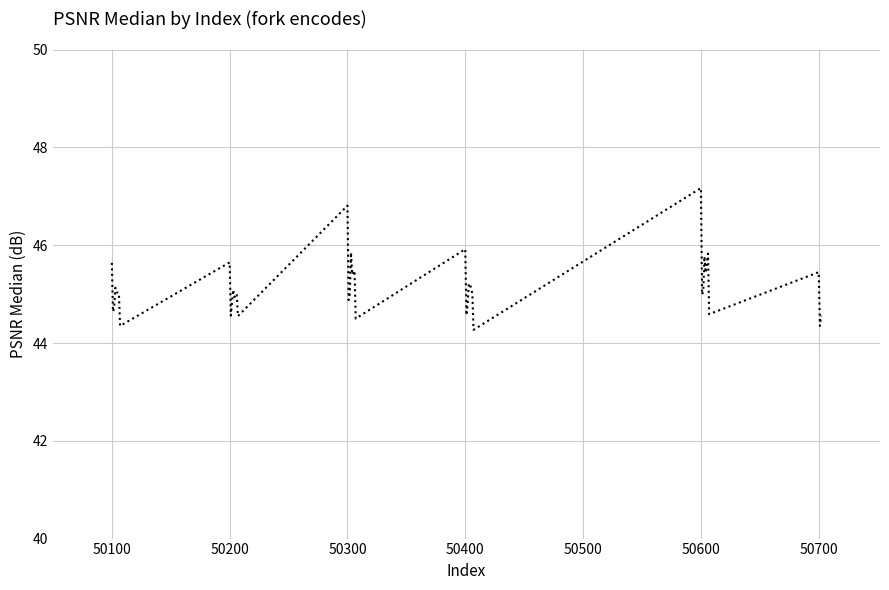

What is the minimum value shown in the chart?

44.3